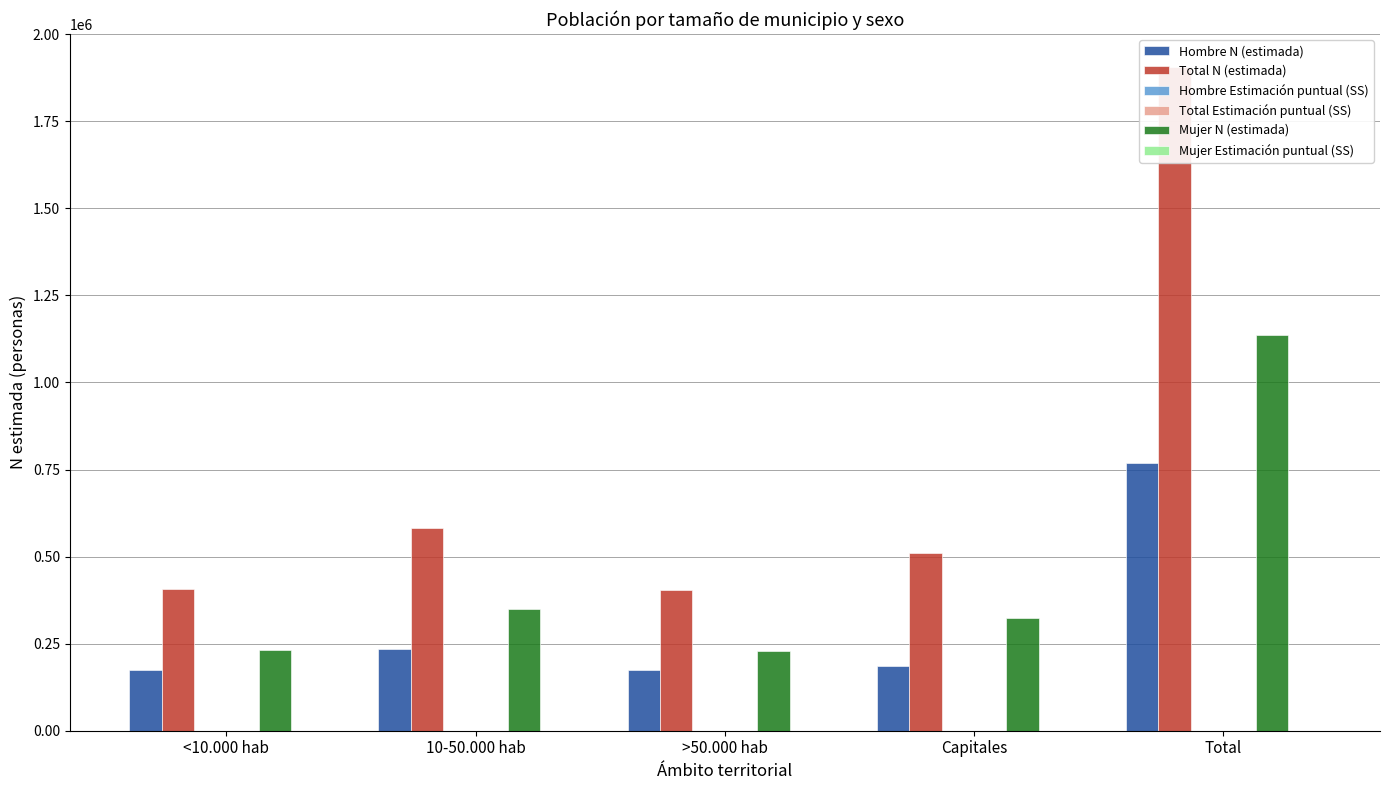

Reading left to right, what are all the values shown in this chart?

Hombre N (estimada): <10.000 hab=175187.0	10-50.000 hab=233604.0	>50.000 hab=175394.0	Capitales=184663.0	Total=768848.0
Total N (estimada): <10.000 hab=408164.0	10-50.000 hab=582582.0	>50.000 hab=404939.0	Capitales=509686.0	Total=1905370.0
Hombre Estimación puntual (SS): <10.000 hab=1.0	10-50.000 hab=0.9	>50.000 hab=0.9	Capitales=0.9	Total=0.9
Total Estimación puntual (SS): <10.000 hab=1.0	10-50.000 hab=0.9	>50.000 hab=0.9	Capitales=0.9	Total=0.9
Mujer N (estimada): <10.000 hab=232977.0	10-50.000 hab=348978.0	>50.000 hab=229545.0	Capitales=325023.0	Total=1136522.0
Mujer Estimación puntual (SS): <10.000 hab=1.0	10-50.000 hab=1.0	>50.000 hab=1.0	Capitales=0.9	Total=1.0